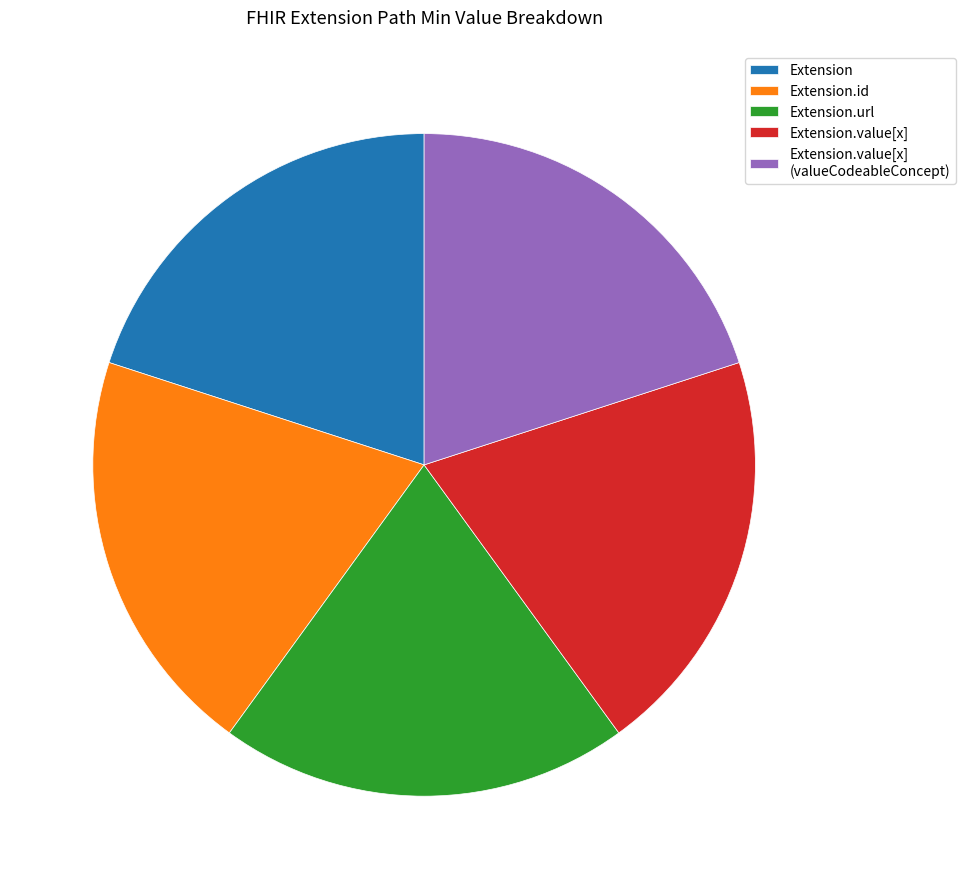

Is it true that Extension.id is 20% of the pie?

True